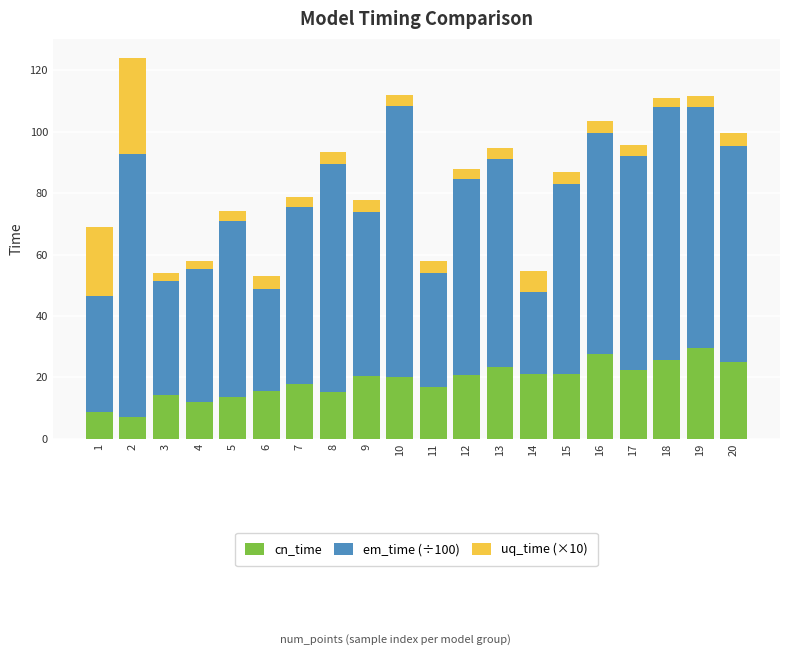

What is the total value across all series at 9?

77.6